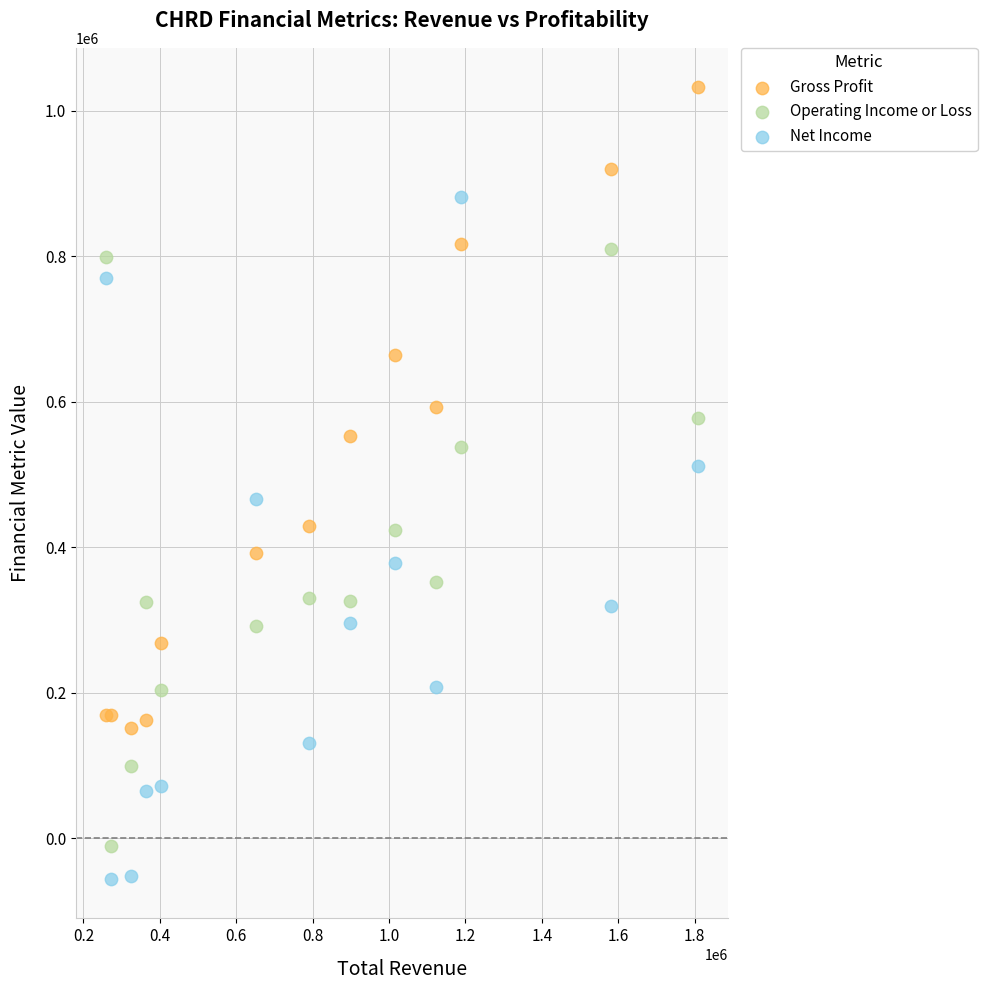

Which series contains the lowest Y value?

Net Income